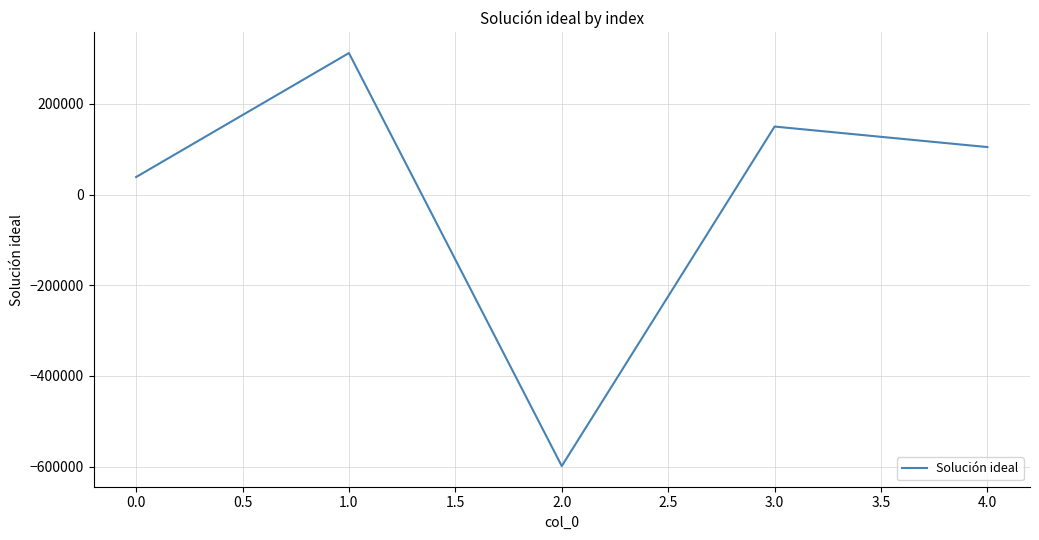

Reading left to right, list all the values displayed in this chart.

38488.5	311833.1	-598664.0	149796.7	104543.1